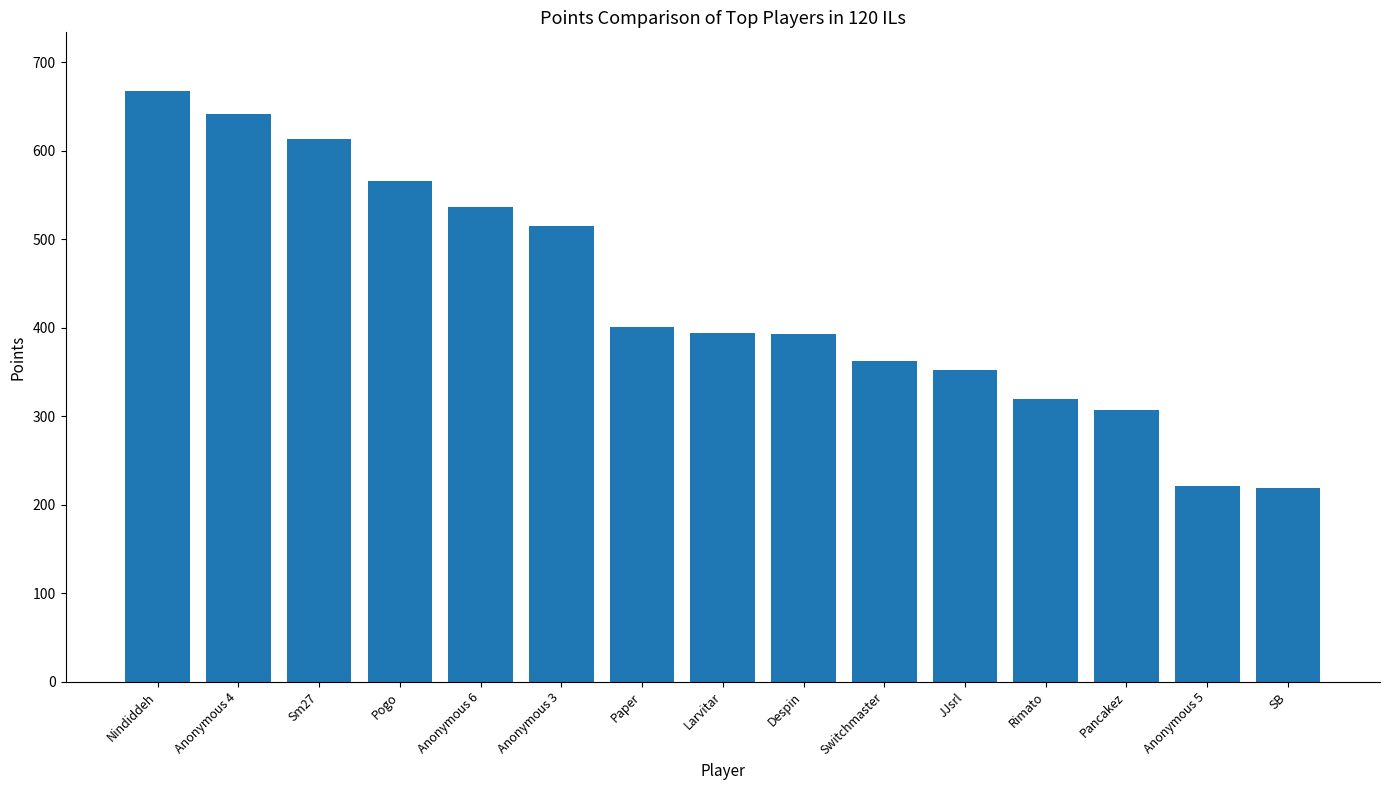

What value does the data have at Despin?

393